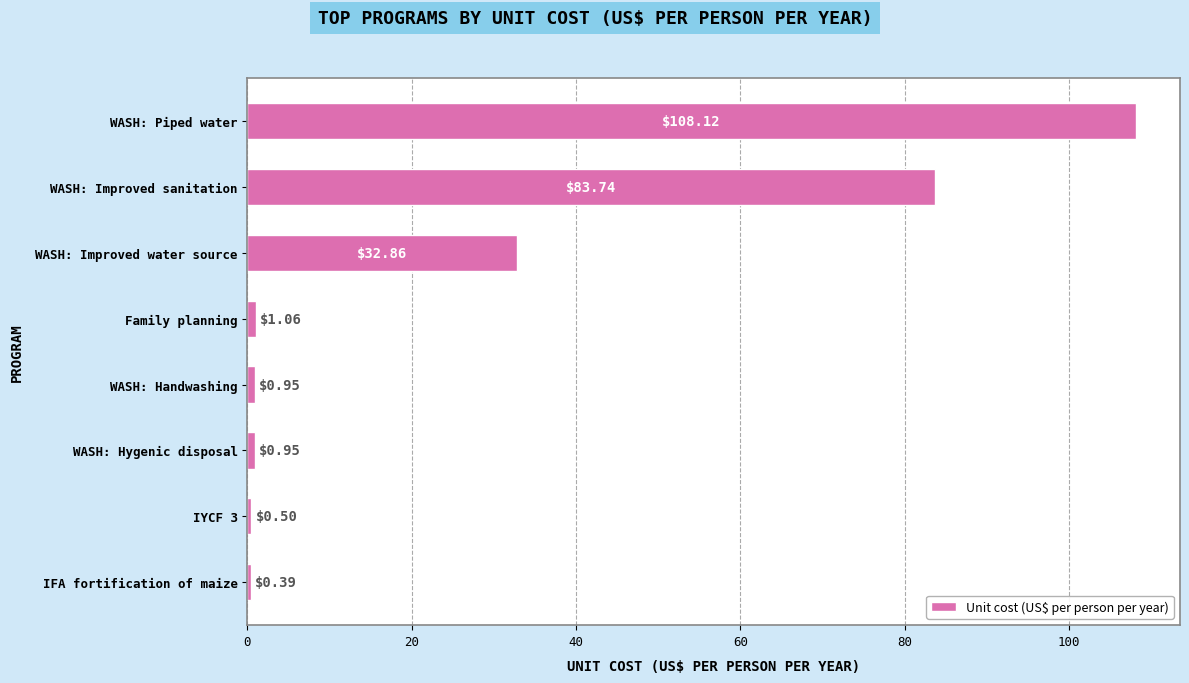

What is the sum of all values?

228.6